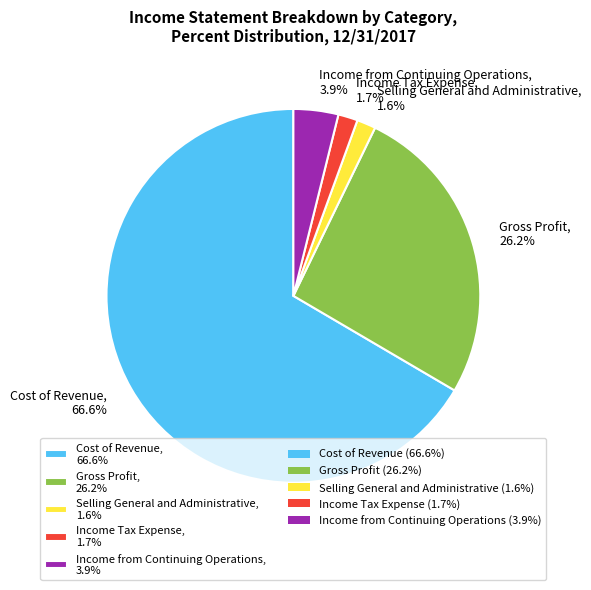

What is the ratio of the value at Income from Continuing Operations, 3.9% to the value at Selling General and Administrative, 1.6%?

2.4